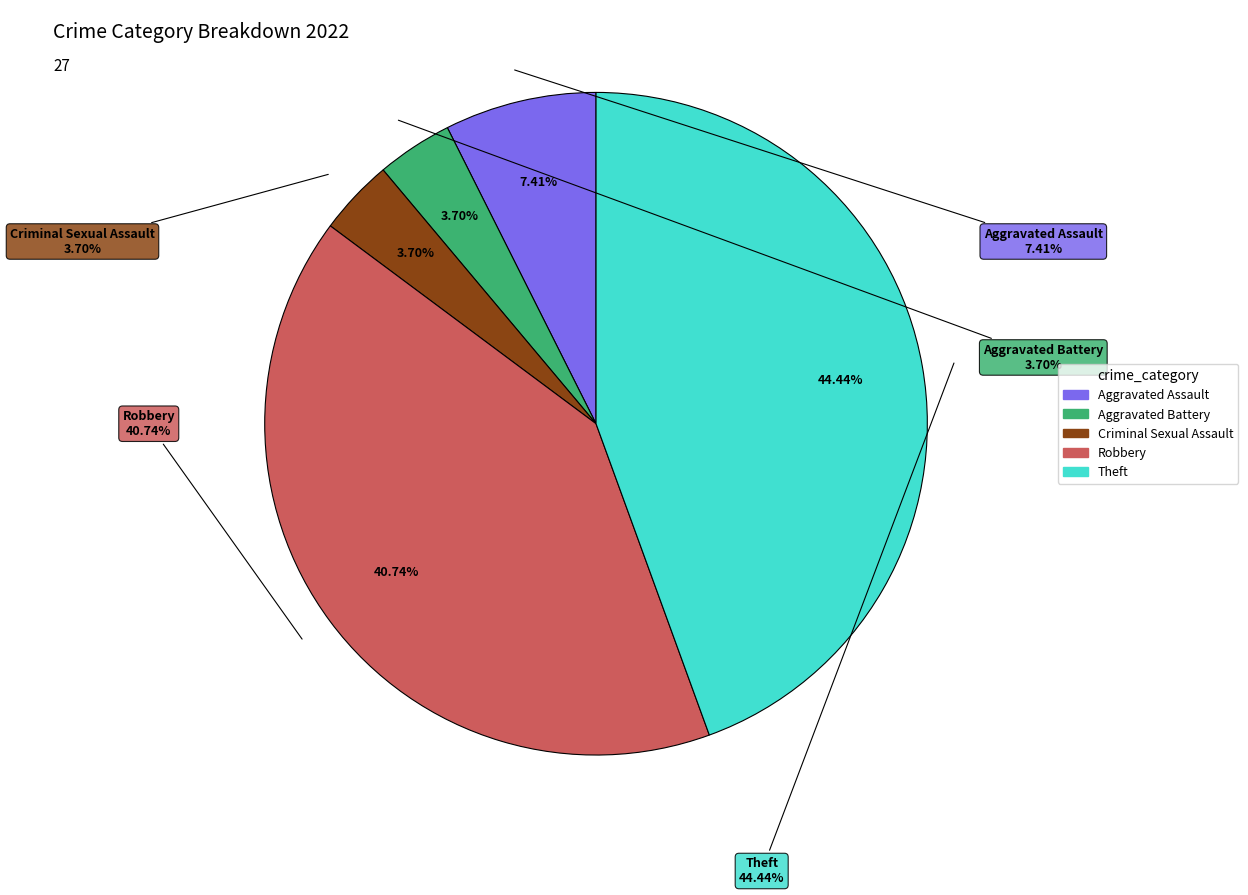

To the nearest percent, what portion does Aggravated Battery represent?

4%